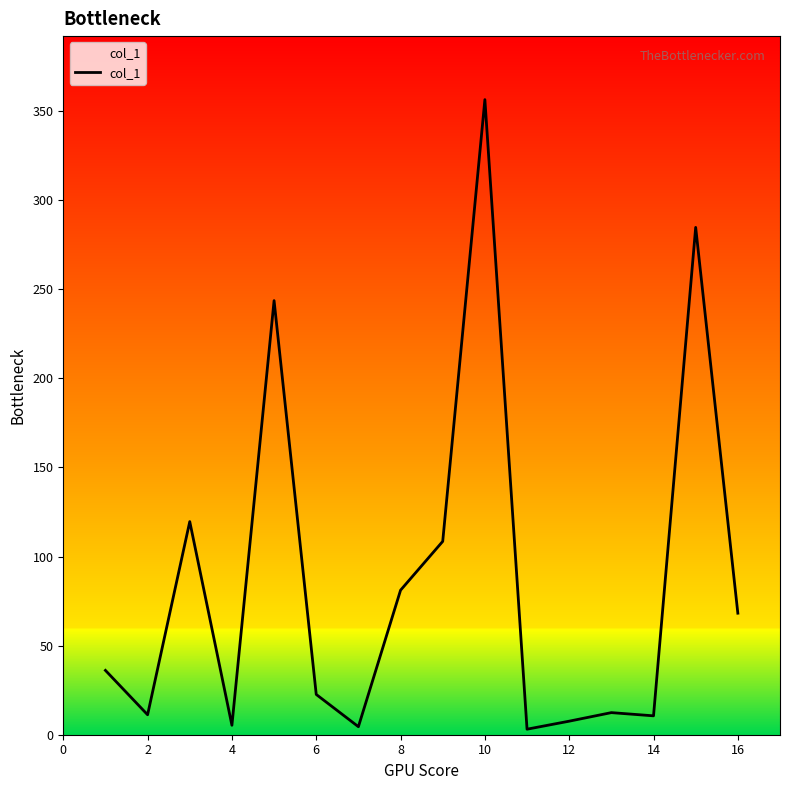

True or false: the data has more than 2 interior local peaks.

True